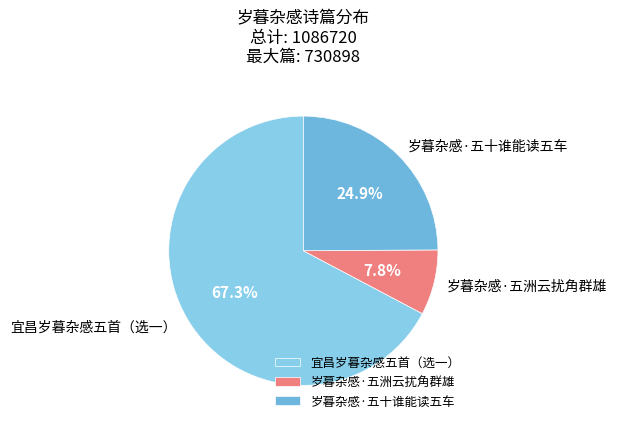

Is 宜昌岁暮杂感五首（选一） the majority of the pie?

Yes